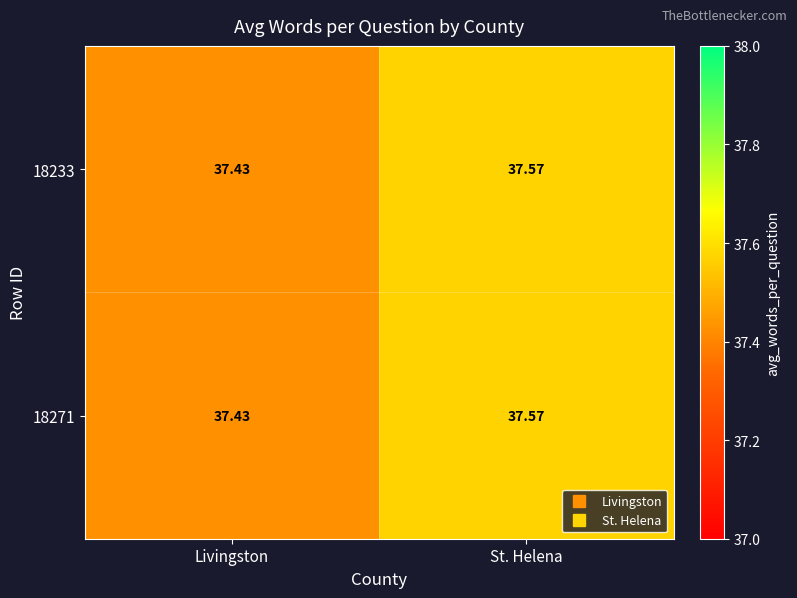

What is the total value across all series at Livingston?

74.9